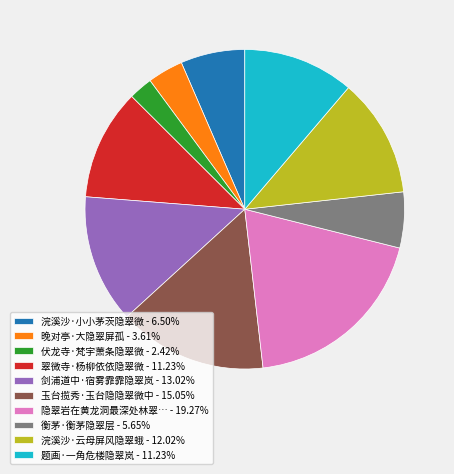

How many segments does this pie chart have?

10